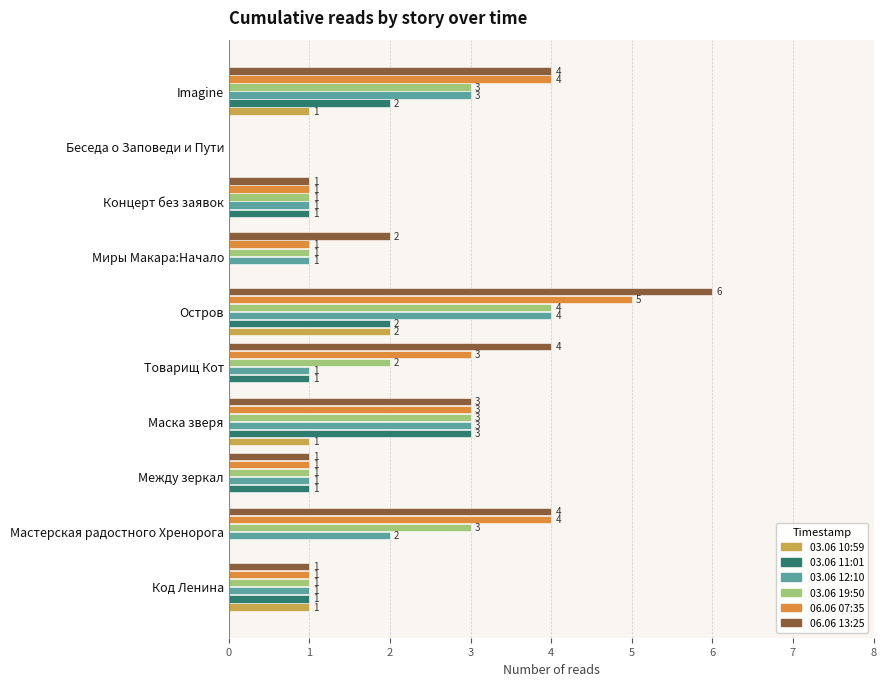

Is it true that 03.06 19:50 equals 1 at Маска зверя?

False